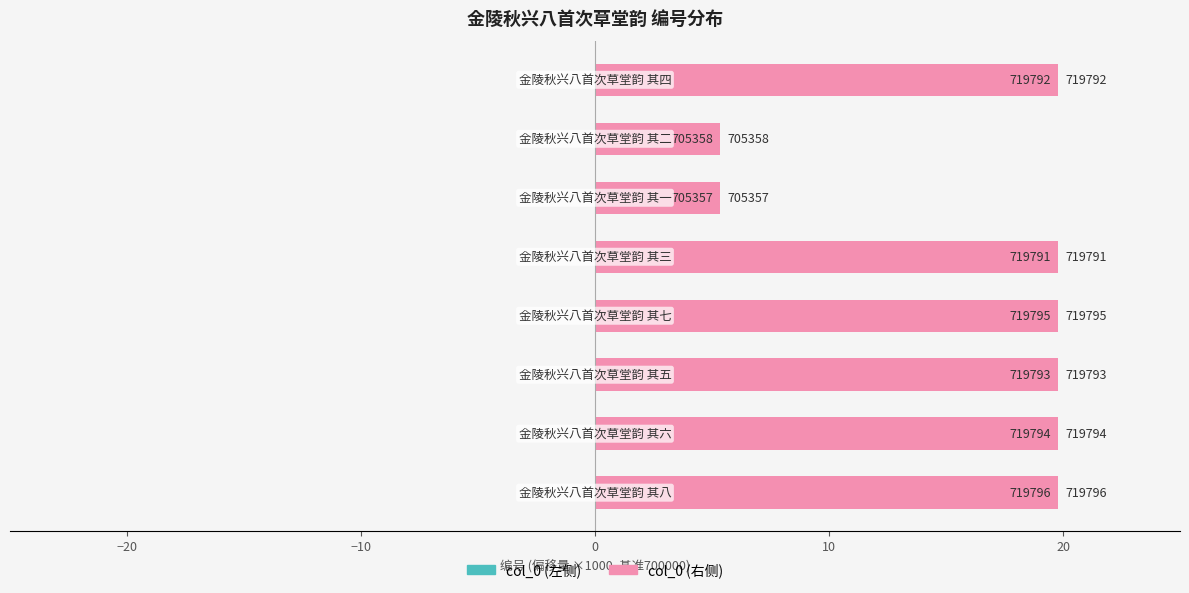

What is the difference between the second highest and minimum values in the col_0 (右) series?

14.4